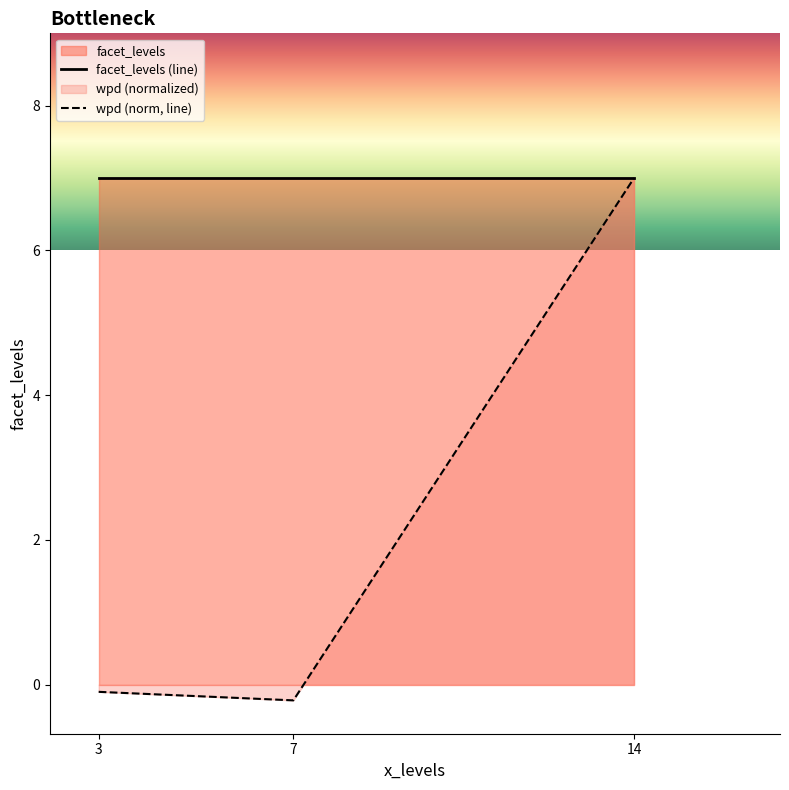

Does the chart have visible grid lines?

No